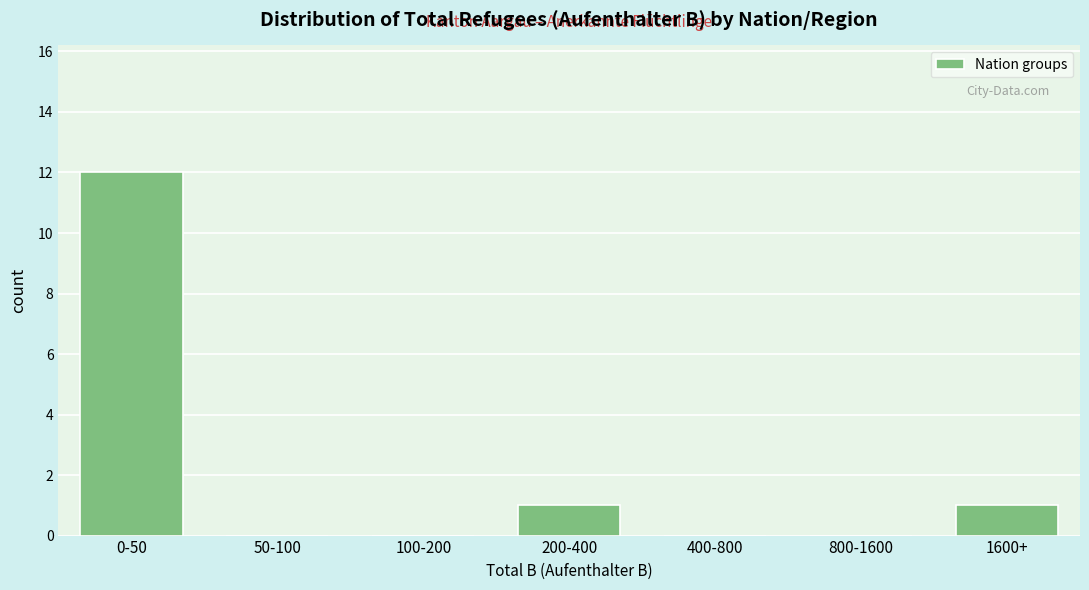

Reading left to right, what are all the values shown in this chart?

0-50=12	50-100=0	100-200=0	200-400=1	400-800=0	800-1600=0	1600+=1